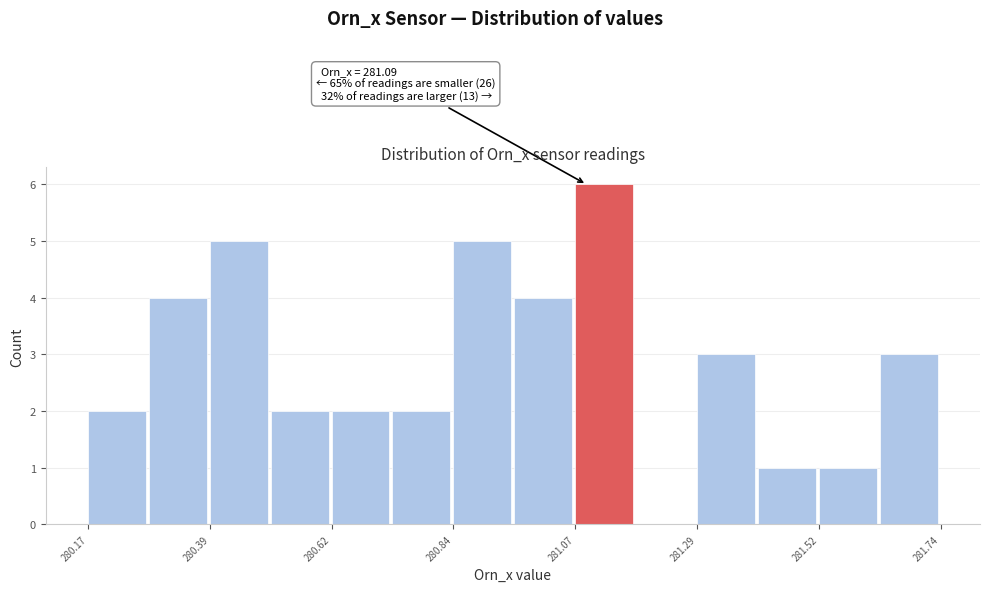

Around what value on the x-axis is the tallest bar? Give the approximate position of its centre, as read against the axis.

281.10